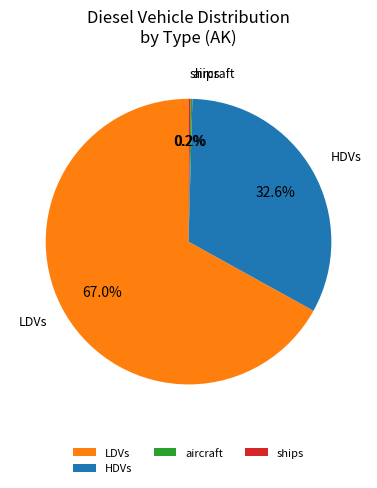

Does any single category account for the majority?

Yes